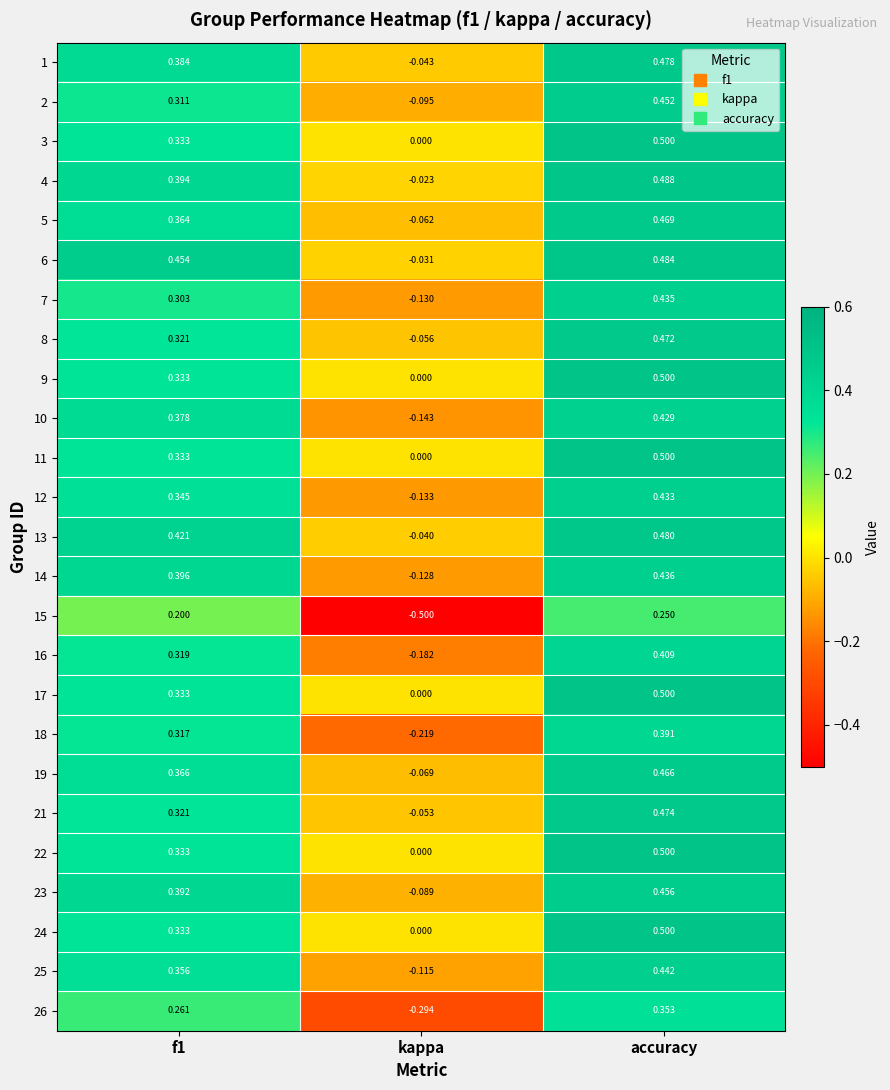

At which label is 24 closest to 0?

kappa